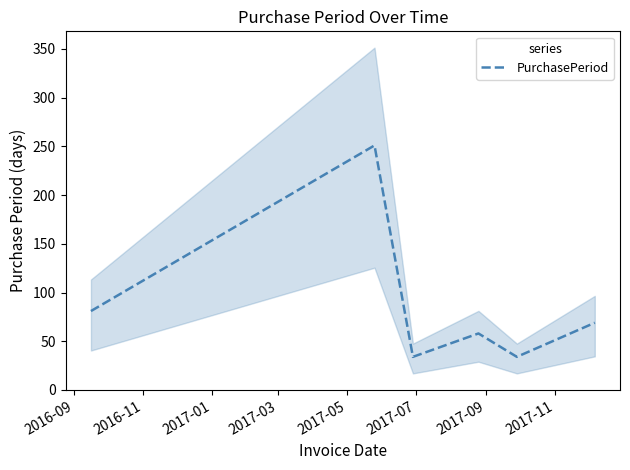

What is the difference between the maximum and minimum values?

217